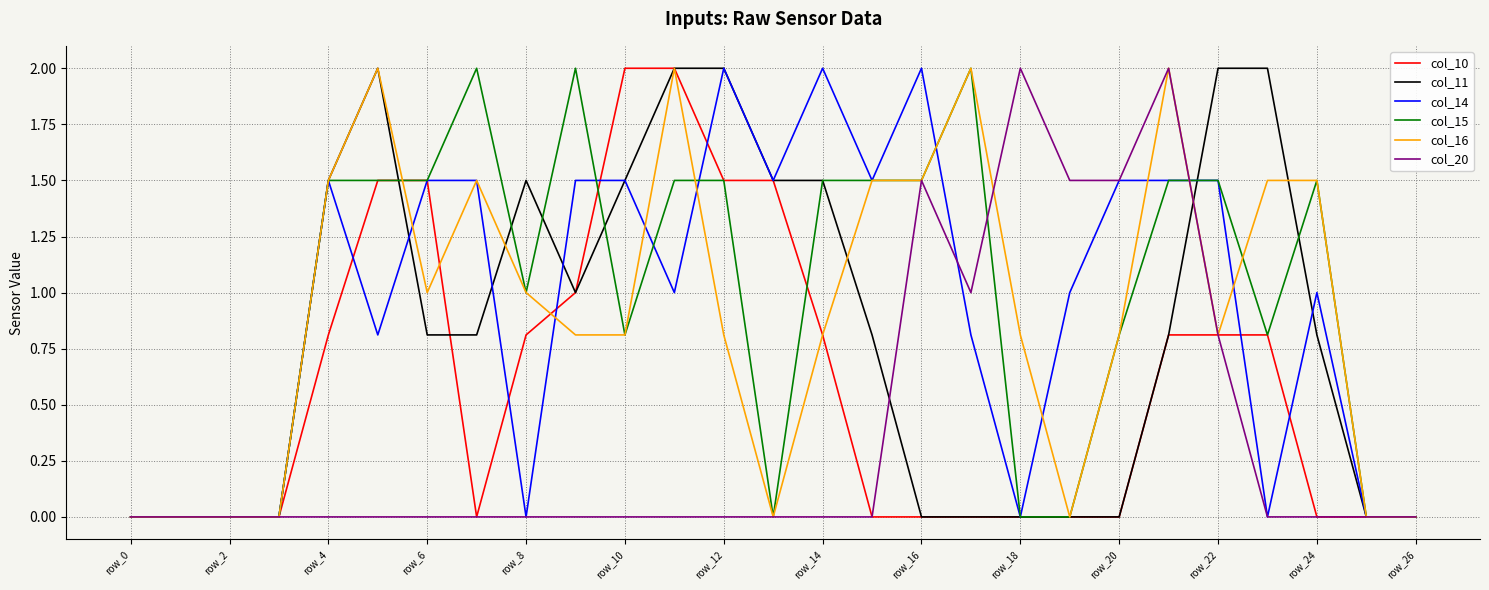

What is the maximum value for col_10?

2.0